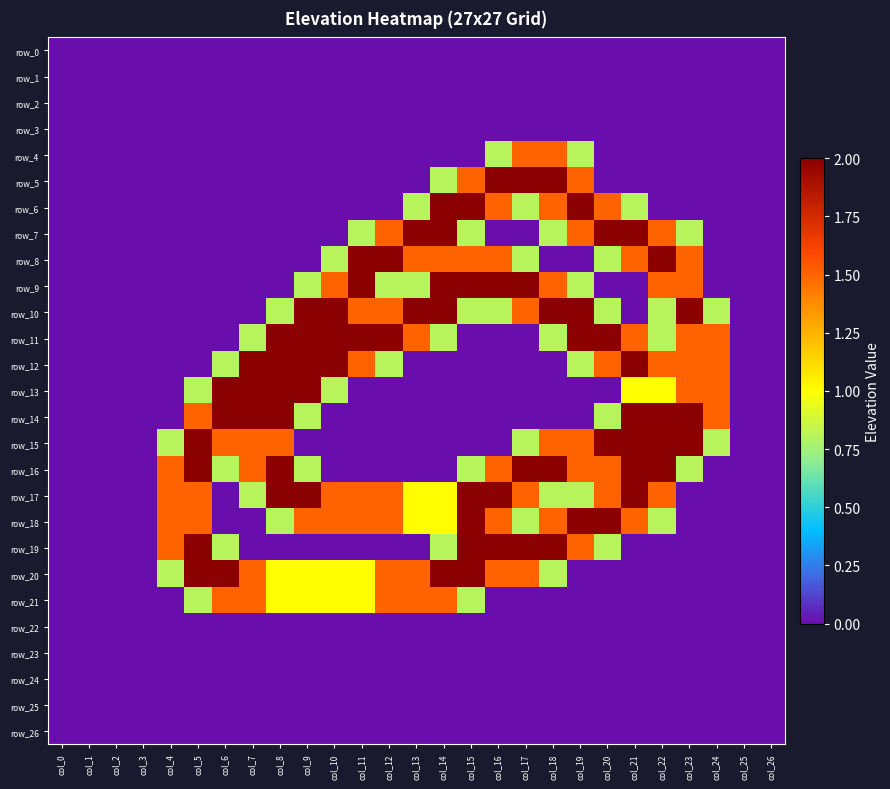

Reading left to right, extract all data points from this chart.

row_0: col_0=0.0	col_1=0.0	col_2=0.0	col_3=0.0	col_4=0.0	col_5=0.0	col_6=0.0	col_7=0.0	col_8=0.0	col_9=0.0	col_10=0.0	col_11=0.0	col_12=0.0	col_13=0.0	col_14=0.0	col_15=0.0	col_16=0.0	col_17=0.0	col_18=0.0	col_19=0.0	col_20=0.0	col_21=0.0	col_22=0.0	col_23=0.0	col_24=0.0	col_25=0.0	col_26=0.0
row_1: col_0=0.0	col_1=0.0	col_2=0.0	col_3=0.0	col_4=0.0	col_5=0.0	col_6=0.0	col_7=0.0	col_8=0.0	col_9=0.0	col_10=0.0	col_11=0.0	col_12=0.0	col_13=0.0	col_14=0.0	col_15=0.0	col_16=0.0	col_17=0.0	col_18=0.0	col_19=0.0	col_20=0.0	col_21=0.0	col_22=0.0	col_23=0.0	col_24=0.0	col_25=0.0	col_26=0.0
row_2: col_0=0.0	col_1=0.0	col_2=0.0	col_3=0.0	col_4=0.0	col_5=0.0	col_6=0.0	col_7=0.0	col_8=0.0	col_9=0.0	col_10=0.0	col_11=0.0	col_12=0.0	col_13=0.0	col_14=0.0	col_15=0.0	col_16=0.0	col_17=0.0	col_18=0.0	col_19=0.0	col_20=0.0	col_21=0.0	col_22=0.0	col_23=0.0	col_24=0.0	col_25=0.0	col_26=0.0
row_3: col_0=0.0	col_1=0.0	col_2=0.0	col_3=0.0	col_4=0.0	col_5=0.0	col_6=0.0	col_7=0.0	col_8=0.0	col_9=0.0	col_10=0.0	col_11=0.0	col_12=0.0	col_13=0.0	col_14=0.0	col_15=0.0	col_16=0.0	col_17=0.0	col_18=0.0	col_19=0.0	col_20=0.0	col_21=0.0	col_22=0.0	col_23=0.0	col_24=0.0	col_25=0.0	col_26=0.0
row_4: col_0=0.0	col_1=0.0	col_2=0.0	col_3=0.0	col_4=0.0	col_5=0.0	col_6=0.0	col_7=0.0	col_8=0.0	col_9=0.0	col_10=0.0	col_11=0.0	col_12=0.0	col_13=0.0	col_14=0.0	col_15=0.0	col_16=0.8	col_17=1.5	col_18=1.5	col_19=0.8	col_20=0.0	col_21=0.0	col_22=0.0	col_23=0.0	col_24=0.0	col_25=0.0	col_26=0.0
row_5: col_0=0.0	col_1=0.0	col_2=0.0	col_3=0.0	col_4=0.0	col_5=0.0	col_6=0.0	col_7=0.0	col_8=0.0	col_9=0.0	col_10=0.0	col_11=0.0	col_12=0.0	col_13=0.0	col_14=0.8	col_15=1.5	col_16=2.0	col_17=2.0	col_18=2.0	col_19=1.5	col_20=0.0	col_21=0.0	col_22=0.0	col_23=0.0	col_24=0.0	col_25=0.0	col_26=0.0
row_6: col_0=0.0	col_1=0.0	col_2=0.0	col_3=0.0	col_4=0.0	col_5=0.0	col_6=0.0	col_7=0.0	col_8=0.0	col_9=0.0	col_10=0.0	col_11=0.0	col_12=0.0	col_13=0.8	col_14=2.0	col_15=2.0	col_16=1.5	col_17=0.8	col_18=1.5	col_19=2.0	col_20=1.5	col_21=0.8	col_22=0.0	col_23=0.0	col_24=0.0	col_25=0.0	col_26=0.0
row_7: col_0=0.0	col_1=0.0	col_2=0.0	col_3=0.0	col_4=0.0	col_5=0.0	col_6=0.0	col_7=0.0	col_8=0.0	col_9=0.0	col_10=0.0	col_11=0.8	col_12=1.5	col_13=2.0	col_14=2.0	col_15=0.8	col_16=0.0	col_17=0.0	col_18=0.8	col_19=1.5	col_20=2.0	col_21=2.0	col_22=1.5	col_23=0.8	col_24=0.0	col_25=0.0	col_26=0.0
row_8: col_0=0.0	col_1=0.0	col_2=0.0	col_3=0.0	col_4=0.0	col_5=0.0	col_6=0.0	col_7=0.0	col_8=0.0	col_9=0.0	col_10=0.8	col_11=2.0	col_12=2.0	col_13=1.5	col_14=1.5	col_15=1.5	col_16=1.5	col_17=0.8	col_18=0.0	col_19=0.0	col_20=0.8	col_21=1.5	col_22=2.0	col_23=1.5	col_24=0.0	col_25=0.0	col_26=0.0
row_9: col_0=0.0	col_1=0.0	col_2=0.0	col_3=0.0	col_4=0.0	col_5=0.0	col_6=0.0	col_7=0.0	col_8=0.0	col_9=0.8	col_10=1.5	col_11=2.0	col_12=0.8	col_13=0.8	col_14=2.0	col_15=2.0	col_16=2.0	col_17=2.0	col_18=1.5	col_19=0.8	col_20=0.0	col_21=0.0	col_22=1.5	col_23=1.5	col_24=0.0	col_25=0.0	col_26=0.0
row_10: col_0=0.0	col_1=0.0	col_2=0.0	col_3=0.0	col_4=0.0	col_5=0.0	col_6=0.0	col_7=0.0	col_8=0.8	col_9=2.0	col_10=2.0	col_11=1.5	col_12=1.5	col_13=2.0	col_14=2.0	col_15=0.8	col_16=0.8	col_17=1.5	col_18=2.0	col_19=2.0	col_20=0.8	col_21=0.0	col_22=0.8	col_23=2.0	col_24=0.8	col_25=0.0	col_26=0.0
row_11: col_0=0.0	col_1=0.0	col_2=0.0	col_3=0.0	col_4=0.0	col_5=0.0	col_6=0.0	col_7=0.8	col_8=2.0	col_9=2.0	col_10=2.0	col_11=2.0	col_12=2.0	col_13=1.5	col_14=0.8	col_15=0.0	col_16=0.0	col_17=0.0	col_18=0.8	col_19=2.0	col_20=2.0	col_21=1.5	col_22=0.8	col_23=1.5	col_24=1.5	col_25=0.0	col_26=0.0
row_12: col_0=0.0	col_1=0.0	col_2=0.0	col_3=0.0	col_4=0.0	col_5=0.0	col_6=0.8	col_7=2.0	col_8=2.0	col_9=2.0	col_10=2.0	col_11=1.5	col_12=0.8	col_13=0.0	col_14=0.0	col_15=0.0	col_16=0.0	col_17=0.0	col_18=0.0	col_19=0.8	col_20=1.5	col_21=2.0	col_22=1.5	col_23=1.5	col_24=1.5	col_25=0.0	col_26=0.0
row_13: col_0=0.0	col_1=0.0	col_2=0.0	col_3=0.0	col_4=0.0	col_5=0.8	col_6=2.0	col_7=2.0	col_8=2.0	col_9=2.0	col_10=0.8	col_11=0.0	col_12=0.0	col_13=0.0	col_14=0.0	col_15=0.0	col_16=0.0	col_17=0.0	col_18=0.0	col_19=0.0	col_20=0.0	col_21=1.0	col_22=1.0	col_23=1.5	col_24=1.5	col_25=0.0	col_26=0.0
row_14: col_0=0.0	col_1=0.0	col_2=0.0	col_3=0.0	col_4=0.0	col_5=1.5	col_6=2.0	col_7=2.0	col_8=2.0	col_9=0.8	col_10=0.0	col_11=0.0	col_12=0.0	col_13=0.0	col_14=0.0	col_15=0.0	col_16=0.0	col_17=0.0	col_18=0.0	col_19=0.0	col_20=0.8	col_21=2.0	col_22=2.0	col_23=2.0	col_24=1.5	col_25=0.0	col_26=0.0
row_15: col_0=0.0	col_1=0.0	col_2=0.0	col_3=0.0	col_4=0.8	col_5=2.0	col_6=1.5	col_7=1.5	col_8=1.5	col_9=0.0	col_10=0.0	col_11=0.0	col_12=0.0	col_13=0.0	col_14=0.0	col_15=0.0	col_16=0.0	col_17=0.8	col_18=1.5	col_19=1.5	col_20=2.0	col_21=2.0	col_22=2.0	col_23=2.0	col_24=0.8	col_25=0.0	col_26=0.0
row_16: col_0=0.0	col_1=0.0	col_2=0.0	col_3=0.0	col_4=1.5	col_5=2.0	col_6=0.8	col_7=1.5	col_8=2.0	col_9=0.8	col_10=0.0	col_11=0.0	col_12=0.0	col_13=0.0	col_14=0.0	col_15=0.8	col_16=1.5	col_17=2.0	col_18=2.0	col_19=1.5	col_20=1.5	col_21=2.0	col_22=2.0	col_23=0.8	col_24=0.0	col_25=0.0	col_26=0.0
row_17: col_0=0.0	col_1=0.0	col_2=0.0	col_3=0.0	col_4=1.5	col_5=1.5	col_6=0.0	col_7=0.8	col_8=2.0	col_9=2.0	col_10=1.5	col_11=1.5	col_12=1.5	col_13=1.0	col_14=1.0	col_15=2.0	col_16=2.0	col_17=1.5	col_18=0.8	col_19=0.8	col_20=1.5	col_21=2.0	col_22=1.5	col_23=0.0	col_24=0.0	col_25=0.0	col_26=0.0
row_18: col_0=0.0	col_1=0.0	col_2=0.0	col_3=0.0	col_4=1.5	col_5=1.5	col_6=0.0	col_7=0.0	col_8=0.8	col_9=1.5	col_10=1.5	col_11=1.5	col_12=1.5	col_13=1.0	col_14=1.0	col_15=2.0	col_16=1.5	col_17=0.8	col_18=1.5	col_19=2.0	col_20=2.0	col_21=1.5	col_22=0.8	col_23=0.0	col_24=0.0	col_25=0.0	col_26=0.0
row_19: col_0=0.0	col_1=0.0	col_2=0.0	col_3=0.0	col_4=1.5	col_5=2.0	col_6=0.8	col_7=0.0	col_8=0.0	col_9=0.0	col_10=0.0	col_11=0.0	col_12=0.0	col_13=0.0	col_14=0.8	col_15=2.0	col_16=2.0	col_17=2.0	col_18=2.0	col_19=1.5	col_20=0.8	col_21=0.0	col_22=0.0	col_23=0.0	col_24=0.0	col_25=0.0	col_26=0.0
row_20: col_0=0.0	col_1=0.0	col_2=0.0	col_3=0.0	col_4=0.8	col_5=2.0	col_6=2.0	col_7=1.5	col_8=1.0	col_9=1.0	col_10=1.0	col_11=1.0	col_12=1.5	col_13=1.5	col_14=2.0	col_15=2.0	col_16=1.5	col_17=1.5	col_18=0.8	col_19=0.0	col_20=0.0	col_21=0.0	col_22=0.0	col_23=0.0	col_24=0.0	col_25=0.0	col_26=0.0
row_21: col_0=0.0	col_1=0.0	col_2=0.0	col_3=0.0	col_4=0.0	col_5=0.8	col_6=1.5	col_7=1.5	col_8=1.0	col_9=1.0	col_10=1.0	col_11=1.0	col_12=1.5	col_13=1.5	col_14=1.5	col_15=0.8	col_16=0.0	col_17=0.0	col_18=0.0	col_19=0.0	col_20=0.0	col_21=0.0	col_22=0.0	col_23=0.0	col_24=0.0	col_25=0.0	col_26=0.0
row_22: col_0=0.0	col_1=0.0	col_2=0.0	col_3=0.0	col_4=0.0	col_5=0.0	col_6=0.0	col_7=0.0	col_8=0.0	col_9=0.0	col_10=0.0	col_11=0.0	col_12=0.0	col_13=0.0	col_14=0.0	col_15=0.0	col_16=0.0	col_17=0.0	col_18=0.0	col_19=0.0	col_20=0.0	col_21=0.0	col_22=0.0	col_23=0.0	col_24=0.0	col_25=0.0	col_26=0.0
row_23: col_0=0.0	col_1=0.0	col_2=0.0	col_3=0.0	col_4=0.0	col_5=0.0	col_6=0.0	col_7=0.0	col_8=0.0	col_9=0.0	col_10=0.0	col_11=0.0	col_12=0.0	col_13=0.0	col_14=0.0	col_15=0.0	col_16=0.0	col_17=0.0	col_18=0.0	col_19=0.0	col_20=0.0	col_21=0.0	col_22=0.0	col_23=0.0	col_24=0.0	col_25=0.0	col_26=0.0
row_24: col_0=0.0	col_1=0.0	col_2=0.0	col_3=0.0	col_4=0.0	col_5=0.0	col_6=0.0	col_7=0.0	col_8=0.0	col_9=0.0	col_10=0.0	col_11=0.0	col_12=0.0	col_13=0.0	col_14=0.0	col_15=0.0	col_16=0.0	col_17=0.0	col_18=0.0	col_19=0.0	col_20=0.0	col_21=0.0	col_22=0.0	col_23=0.0	col_24=0.0	col_25=0.0	col_26=0.0
row_25: col_0=0.0	col_1=0.0	col_2=0.0	col_3=0.0	col_4=0.0	col_5=0.0	col_6=0.0	col_7=0.0	col_8=0.0	col_9=0.0	col_10=0.0	col_11=0.0	col_12=0.0	col_13=0.0	col_14=0.0	col_15=0.0	col_16=0.0	col_17=0.0	col_18=0.0	col_19=0.0	col_20=0.0	col_21=0.0	col_22=0.0	col_23=0.0	col_24=0.0	col_25=0.0	col_26=0.0
row_26: col_0=0.0	col_1=0.0	col_2=0.0	col_3=0.0	col_4=0.0	col_5=0.0	col_6=0.0	col_7=0.0	col_8=0.0	col_9=0.0	col_10=0.0	col_11=0.0	col_12=0.0	col_13=0.0	col_14=0.0	col_15=0.0	col_16=0.0	col_17=0.0	col_18=0.0	col_19=0.0	col_20=0.0	col_21=0.0	col_22=0.0	col_23=0.0	col_24=0.0	col_25=0.0	col_26=0.0